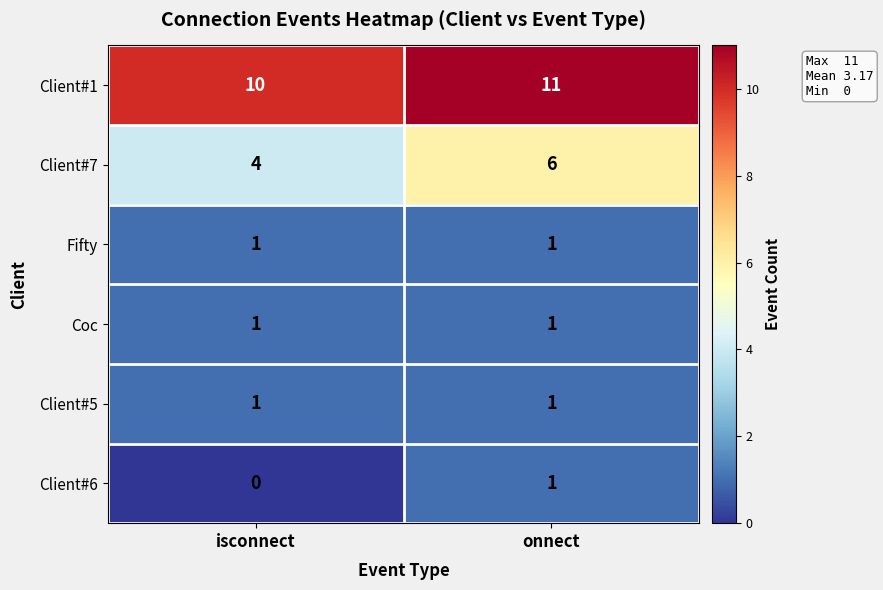

At which category is the sum across all series the highest?

onnect